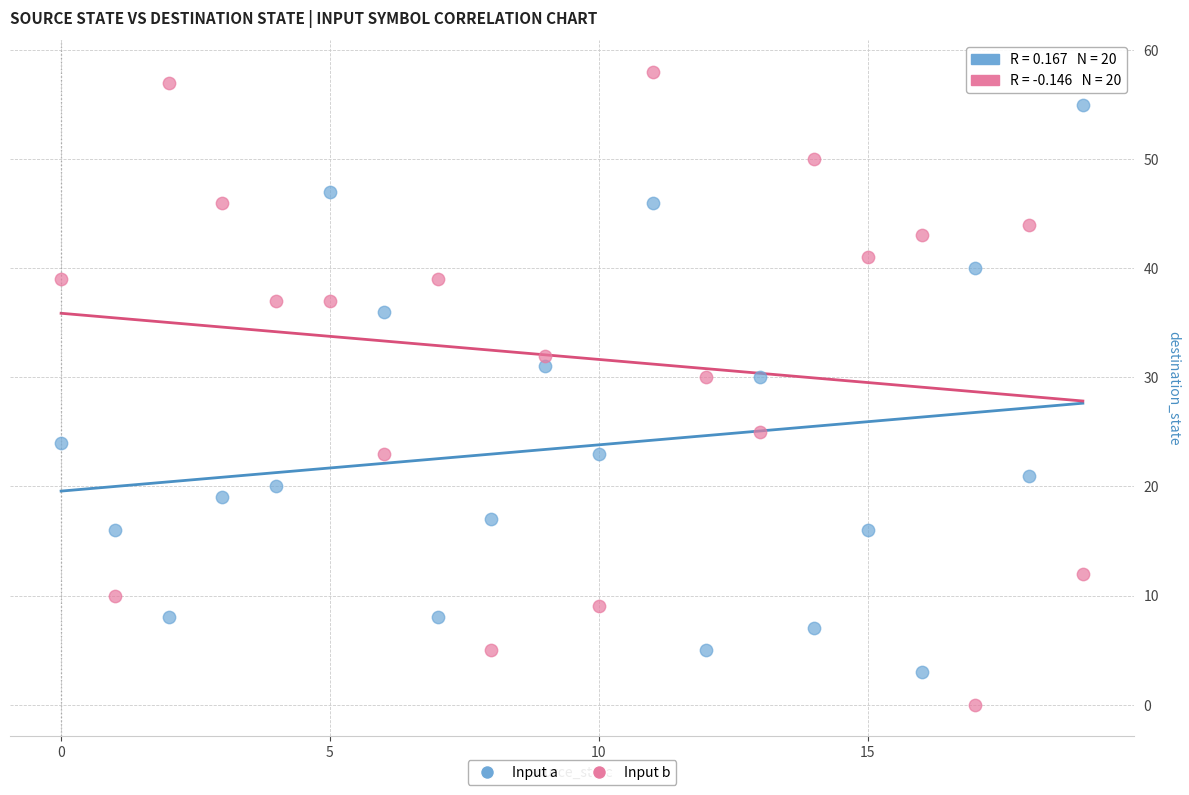

Which series has the widest spread of Y values?

Input b